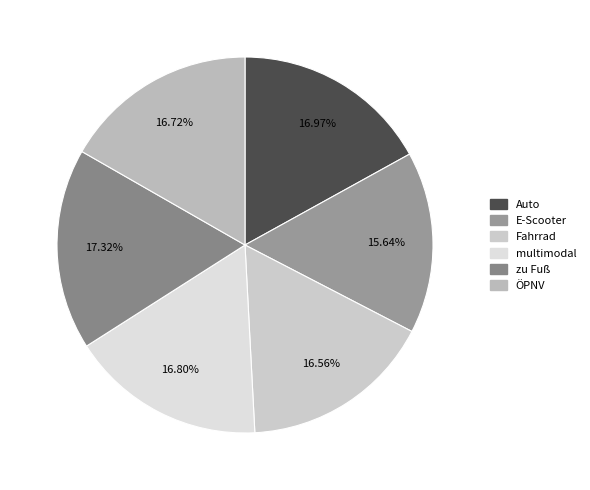

Which slice is the smallest?

E-Scooter